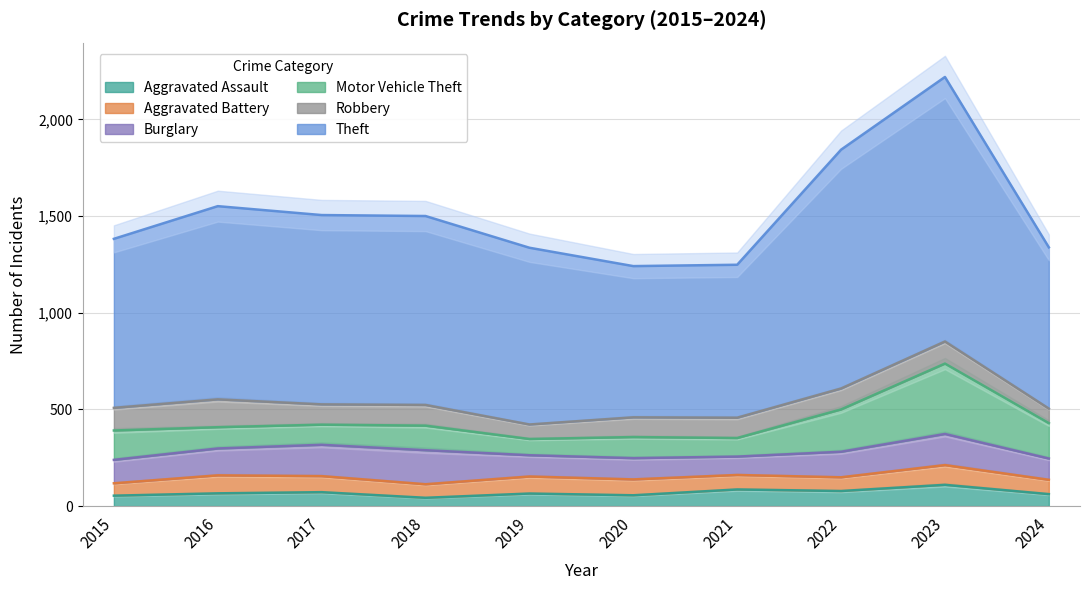

Which series has the largest range (max minus min)?

Theft